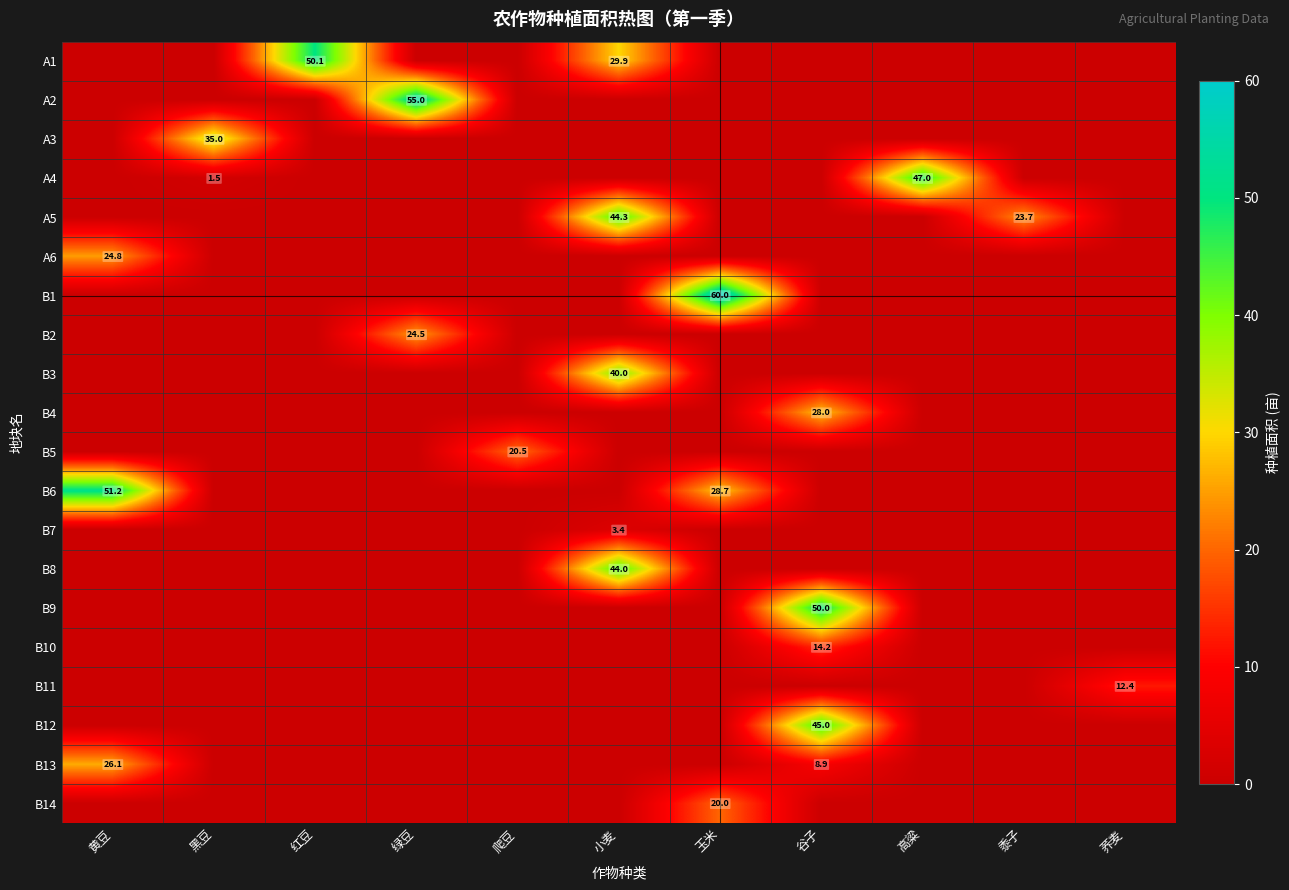

How many categories are shown in the chart?

11